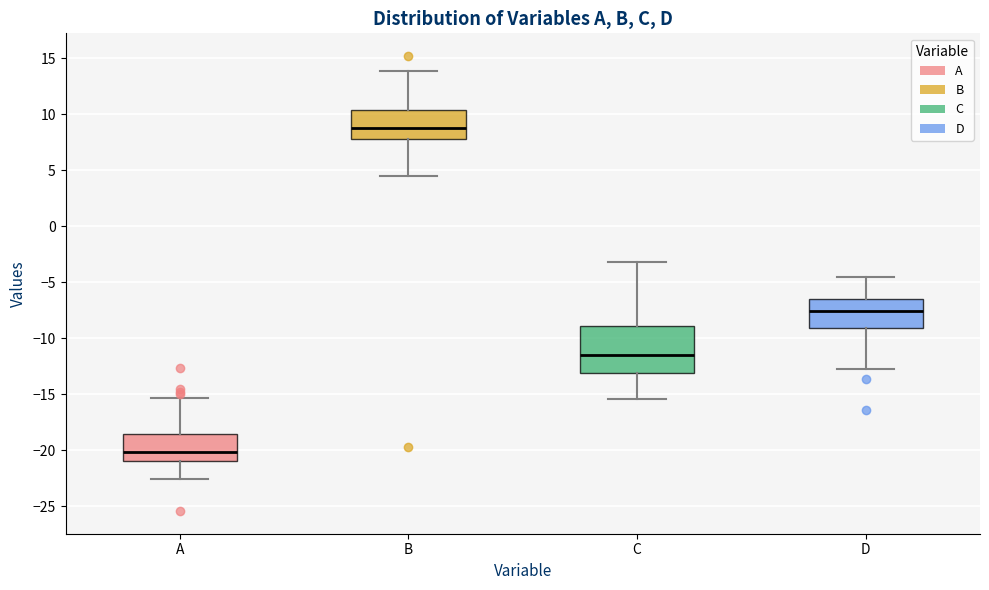

Reading left to right, transcribe this box plot: for each box, give where its median line is, the range the box spans, and where its two whiskers end, as read against the y-axis. The values are not printed on the chart, so give them approximately, as read against the axis.

A: median -20.0, box -21.0 to -18.5, whiskers -22.5 to -15.5
B: median 9.0, box 8.0 to 10.5, whiskers 4.5 to 14.0
C: median -11.5, box -13.0 to -9.0, whiskers -15.5 to -3.0
D: median -7.5, box -9.0 to -6.5, whiskers -12.5 to -4.5